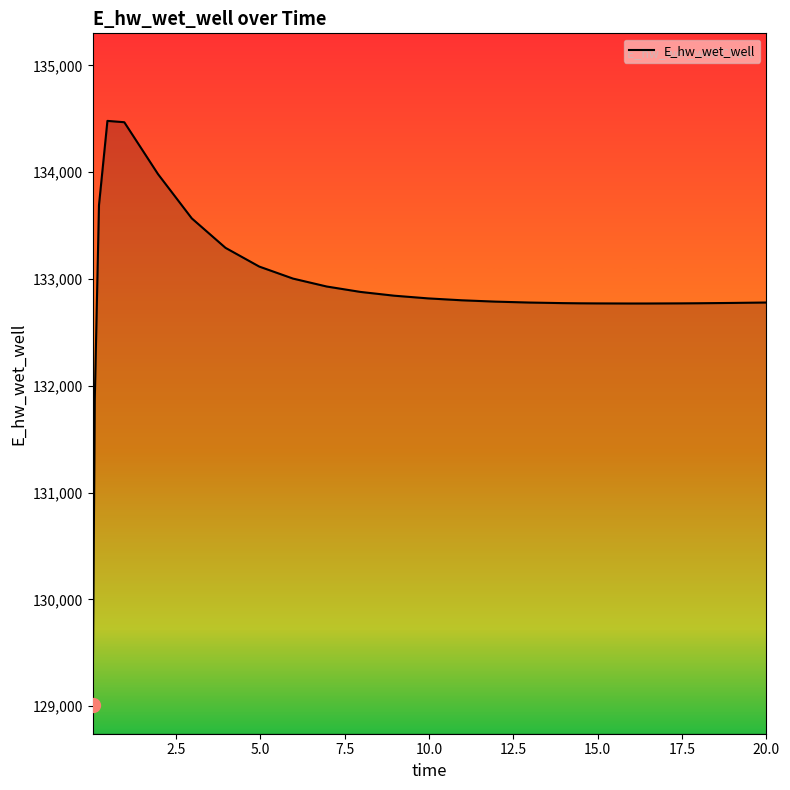

What is the maximum value shown in the chart?

134481.1